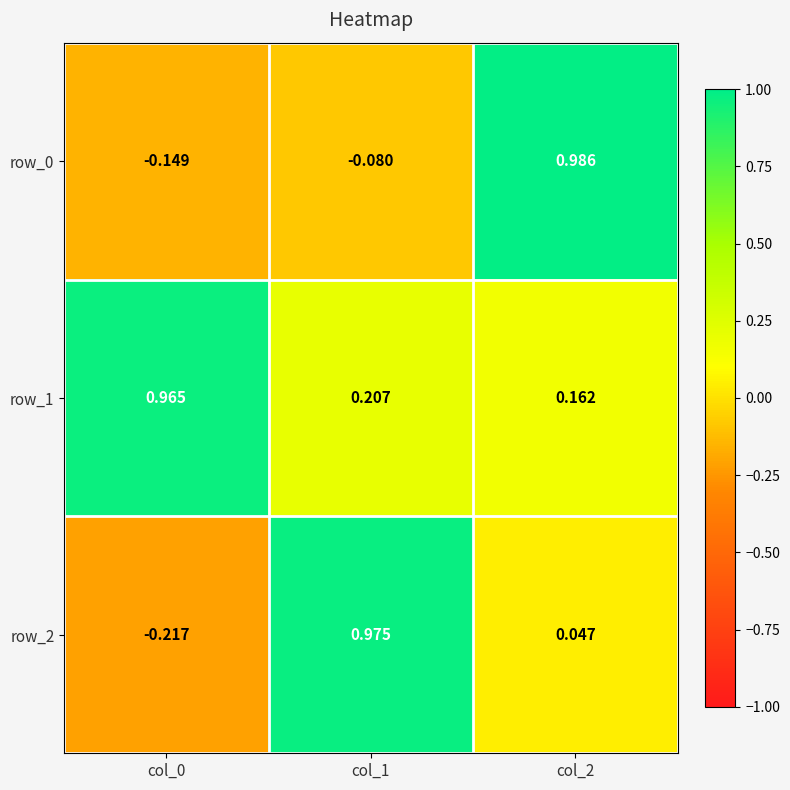

How many categories are shown in the chart?

3